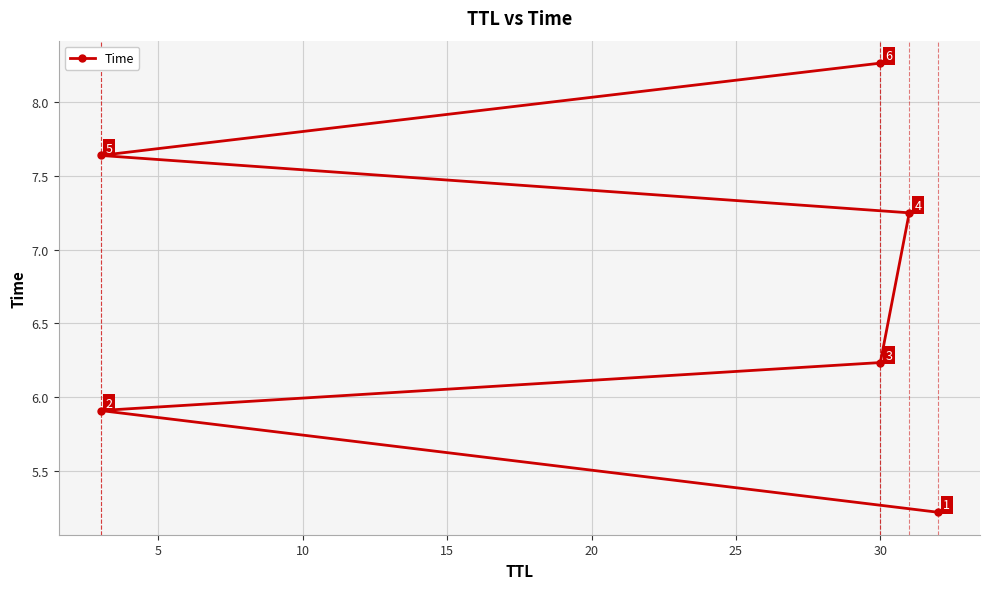

The value at 15 is 10.9. True or false?

False